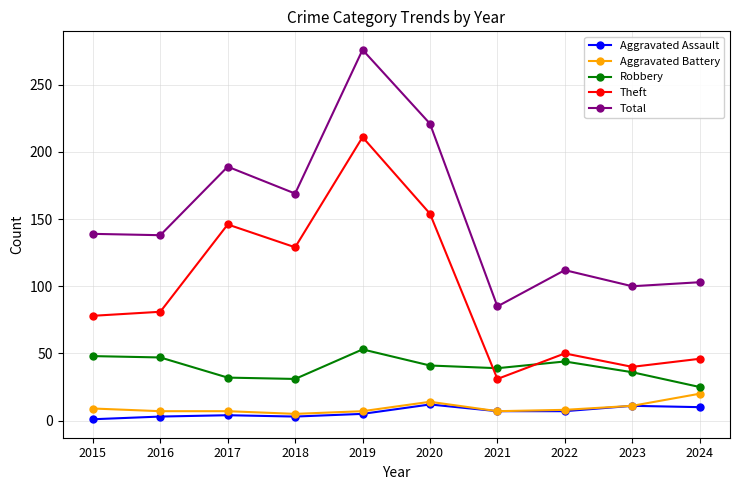

Which label corresponds to the largest value in the chart?

2019